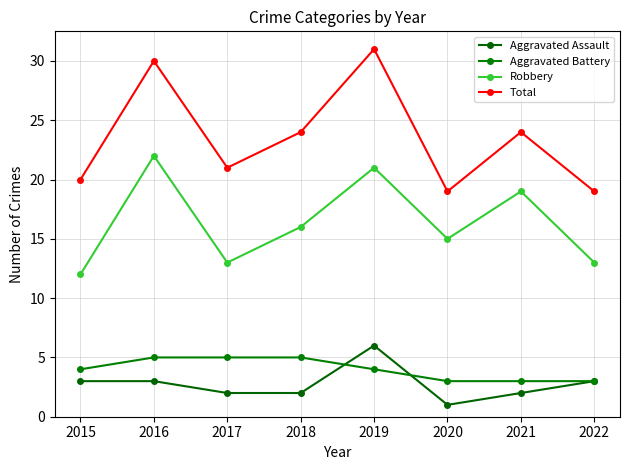

What is the difference between the Total values at 2021 and 2016?

6